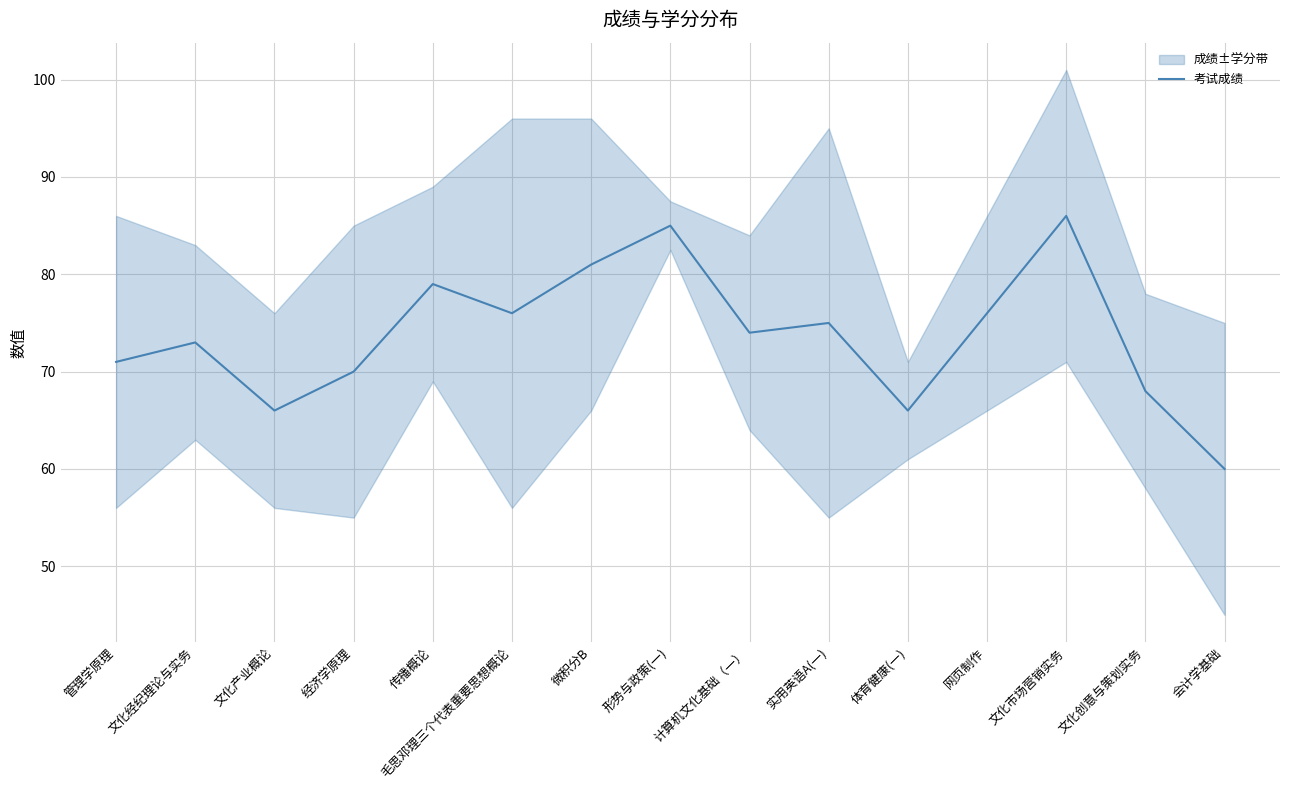

Which has a higher value, 文化市场营销实务 or 文化经纪理论与实务?

文化市场营销实务